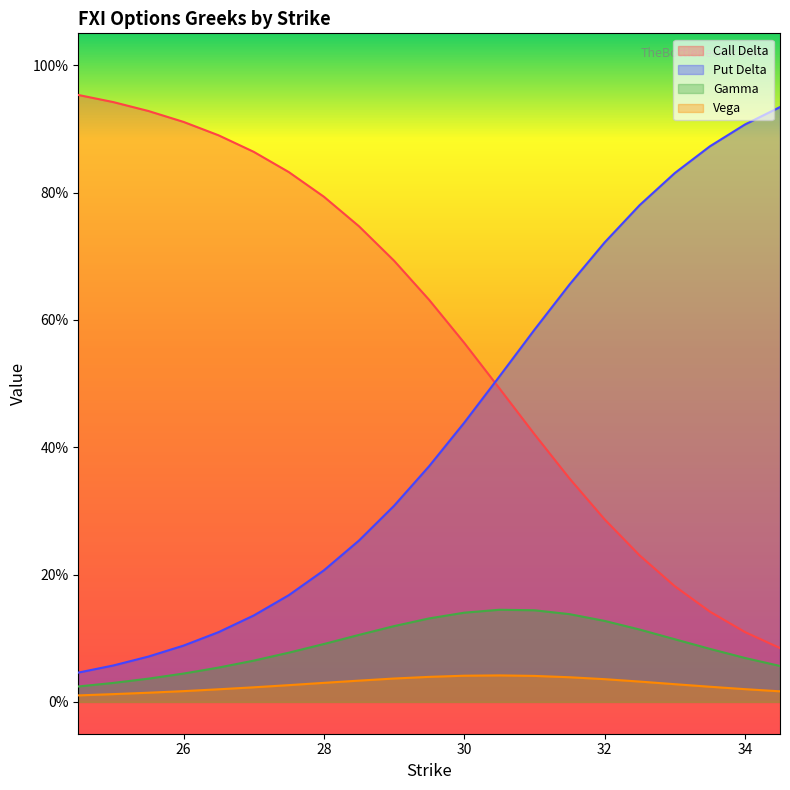

How many interior local peaks does the Vega series have?

1